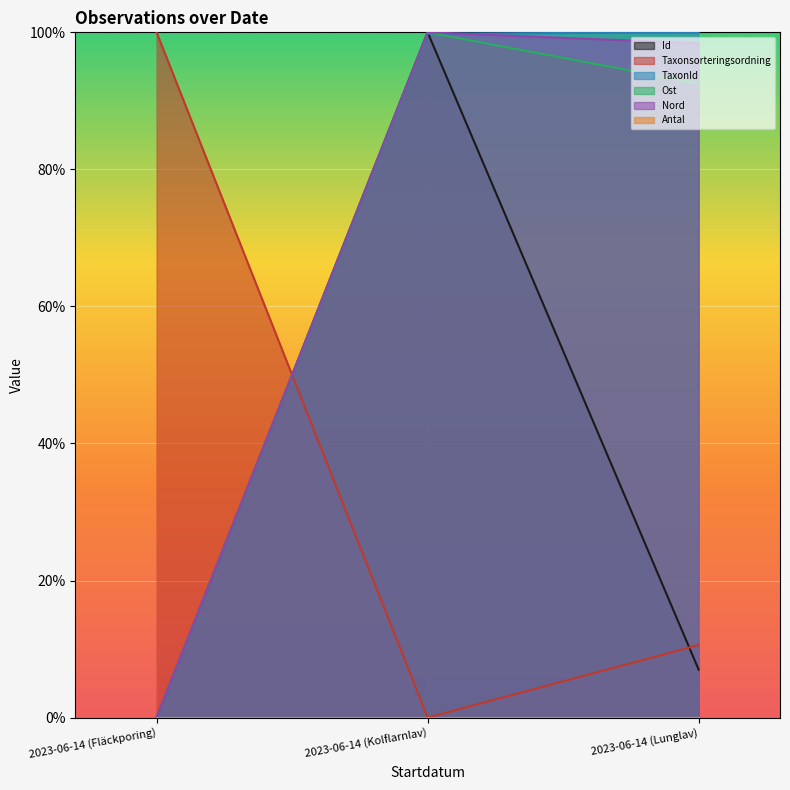

What is the sum of the Taxonsorteringsordning values at 2023-06-14 (Fläckporing) and 2023-06-14 (Kolflarnlav)?

1.0